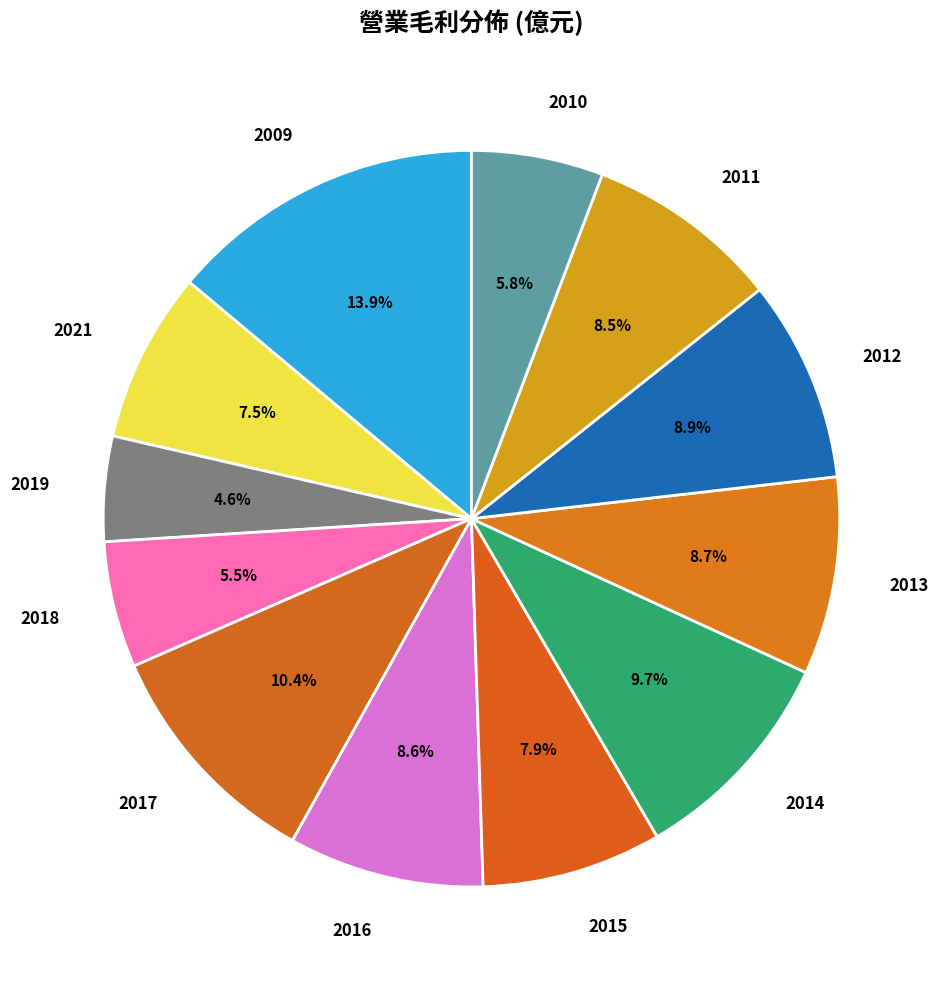

Which slice is the largest?

2009